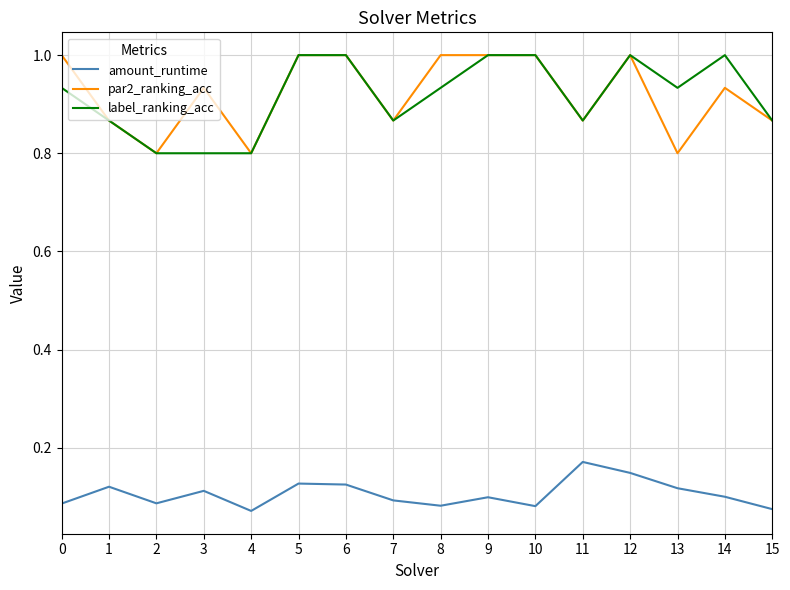

At 14, list the series in order from smallest to largest.

amount_runtime, par2_ranking_acc, label_ranking_acc